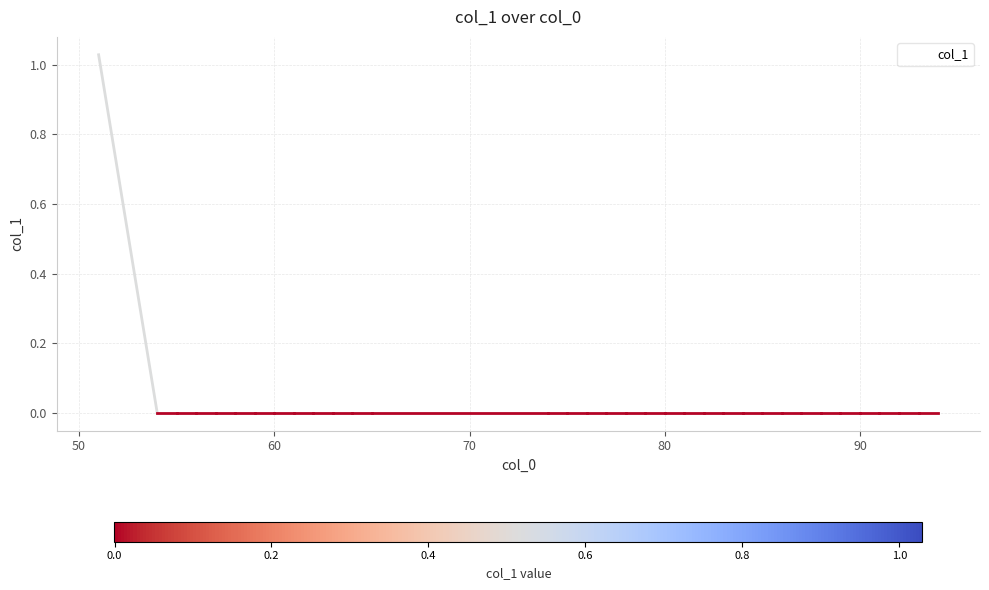

How many lines are shown in the chart?

1